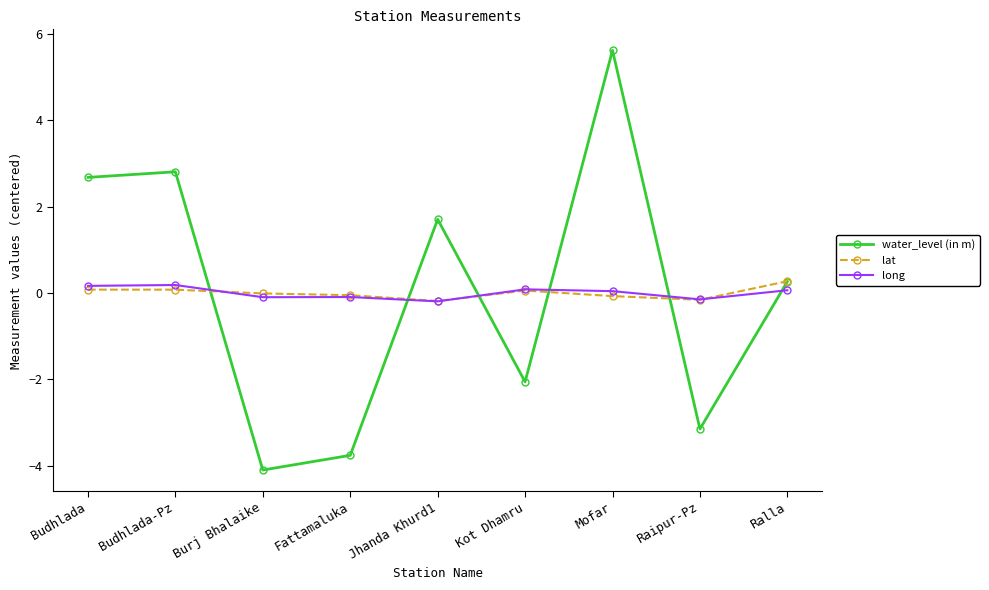

At which category is the sum across all series the highest?

Mofar